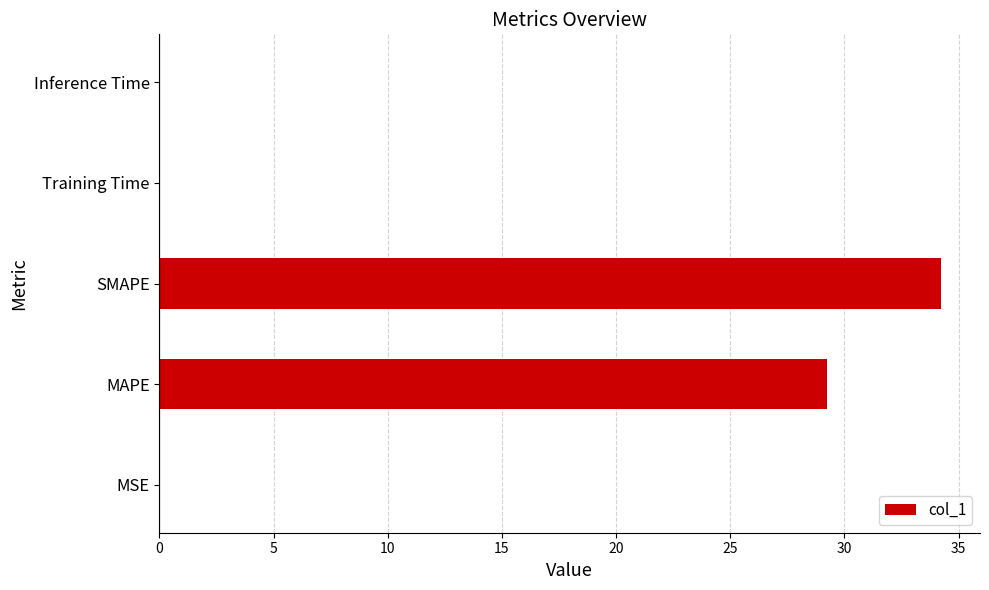

Which has a higher value, MAPE or Training Time?

MAPE